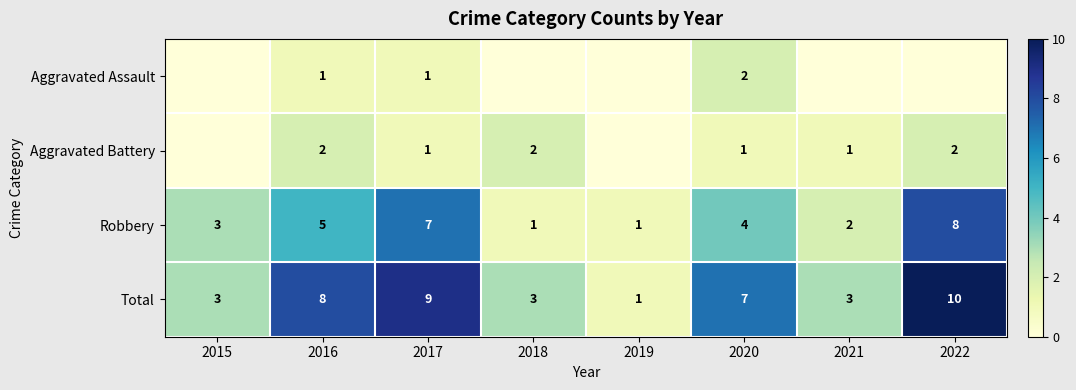

At which category is the sum across all series the highest?

2022